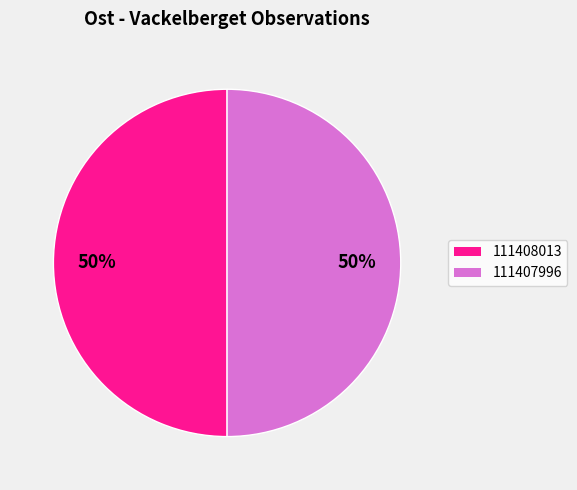

To the nearest percent, what percentage of the pie is 111407996?

50%